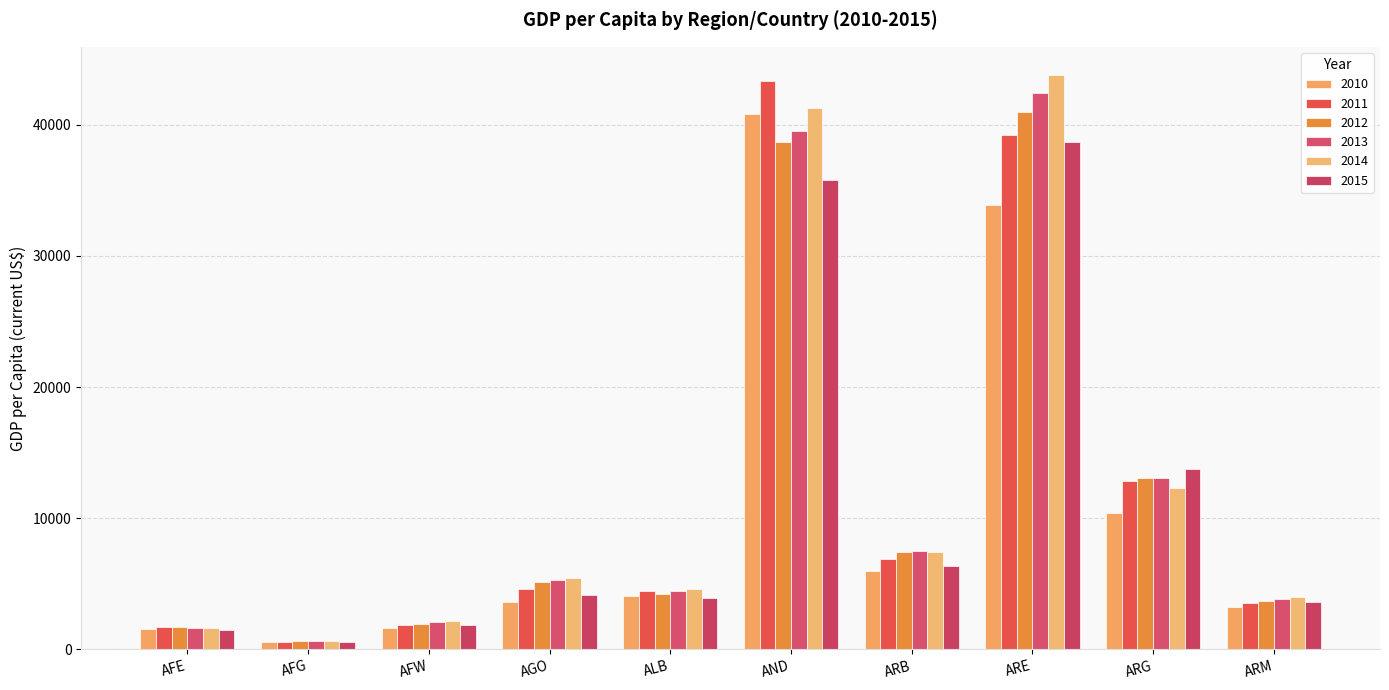

Between AFE and ARE, which series saw the biggest shift?

2014